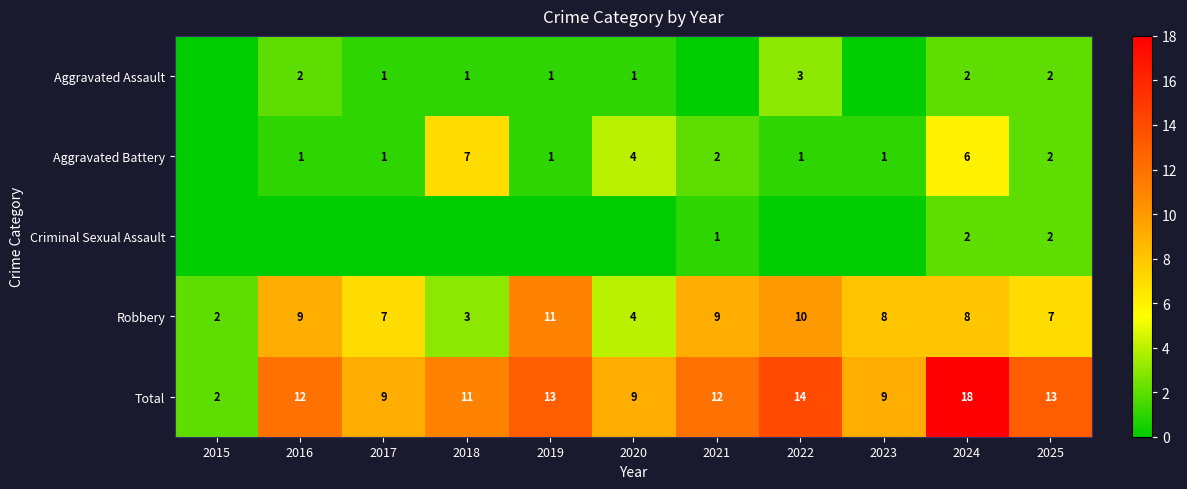

How many series are shown in this chart?

5